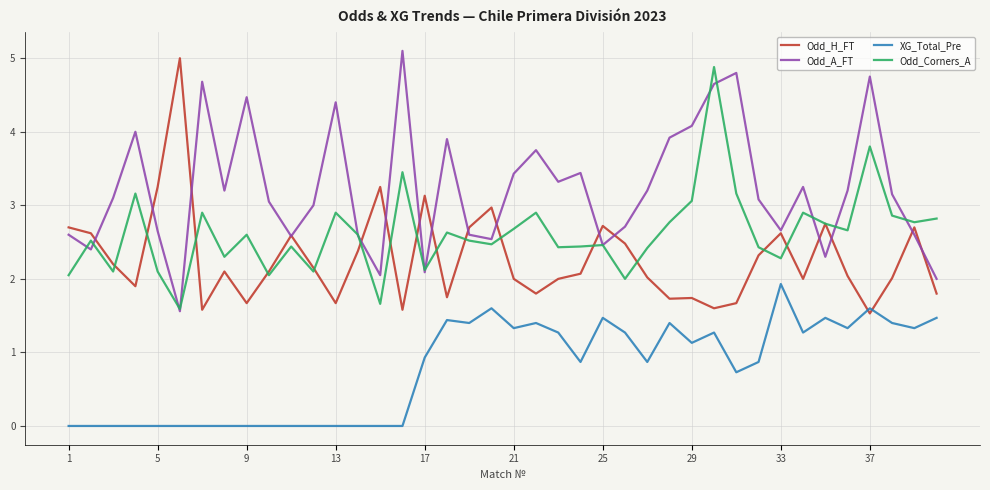

What is the minimum value for Odd_H_FT?

1.5